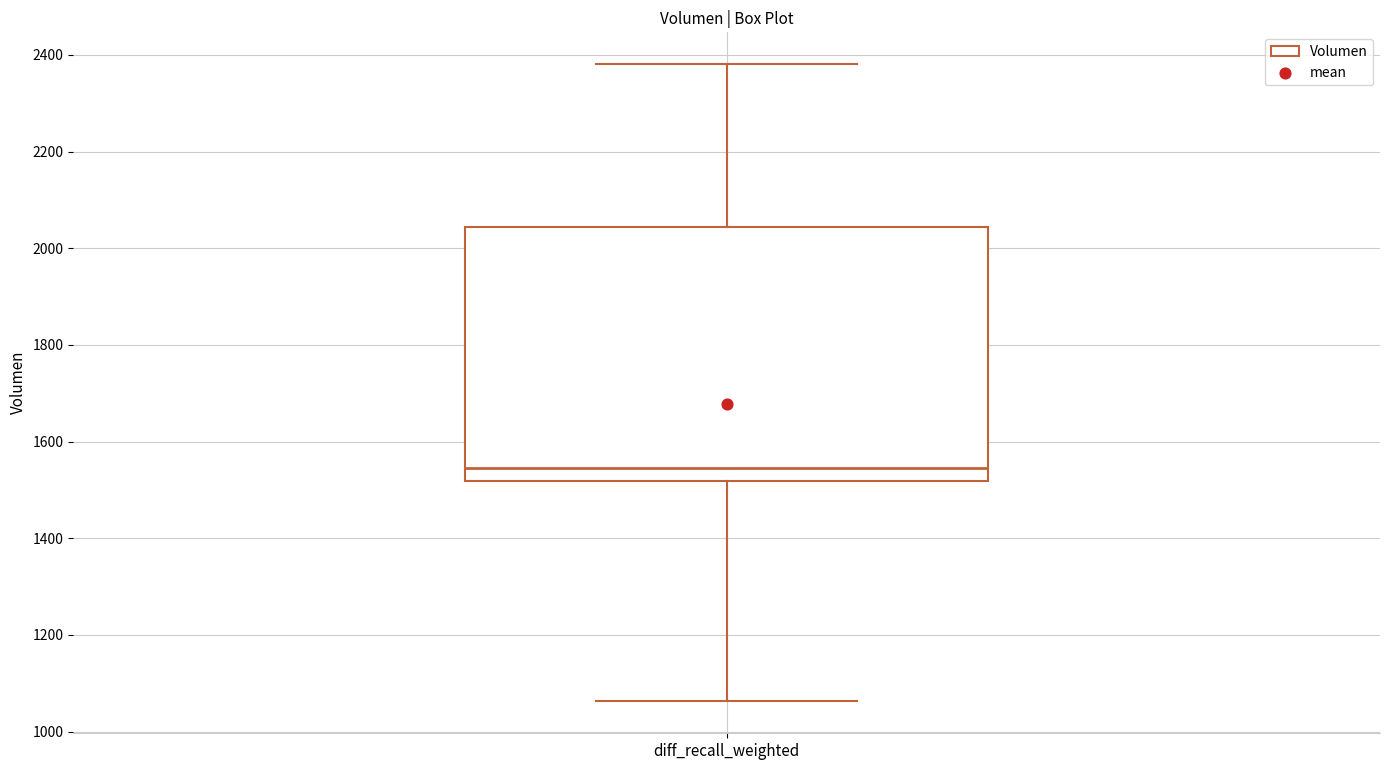

Read this box plot against the y-axis: the position of the median line, the range covered by the box, and the ends of both whiskers. The values are not printed on the chart, so give them approximately, as read against the axis.

median 1540, box 1520 to 2040, whiskers 1060 to 2380